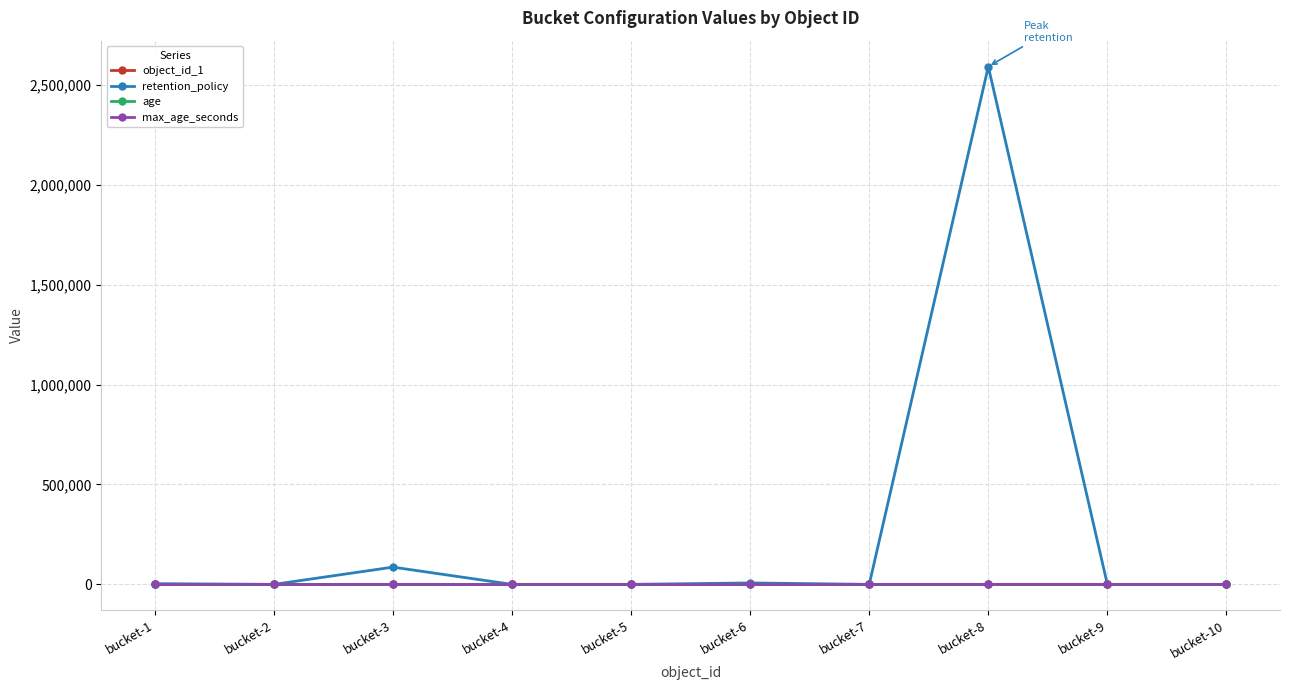

At which category is the sum across all series the highest?

bucket-8